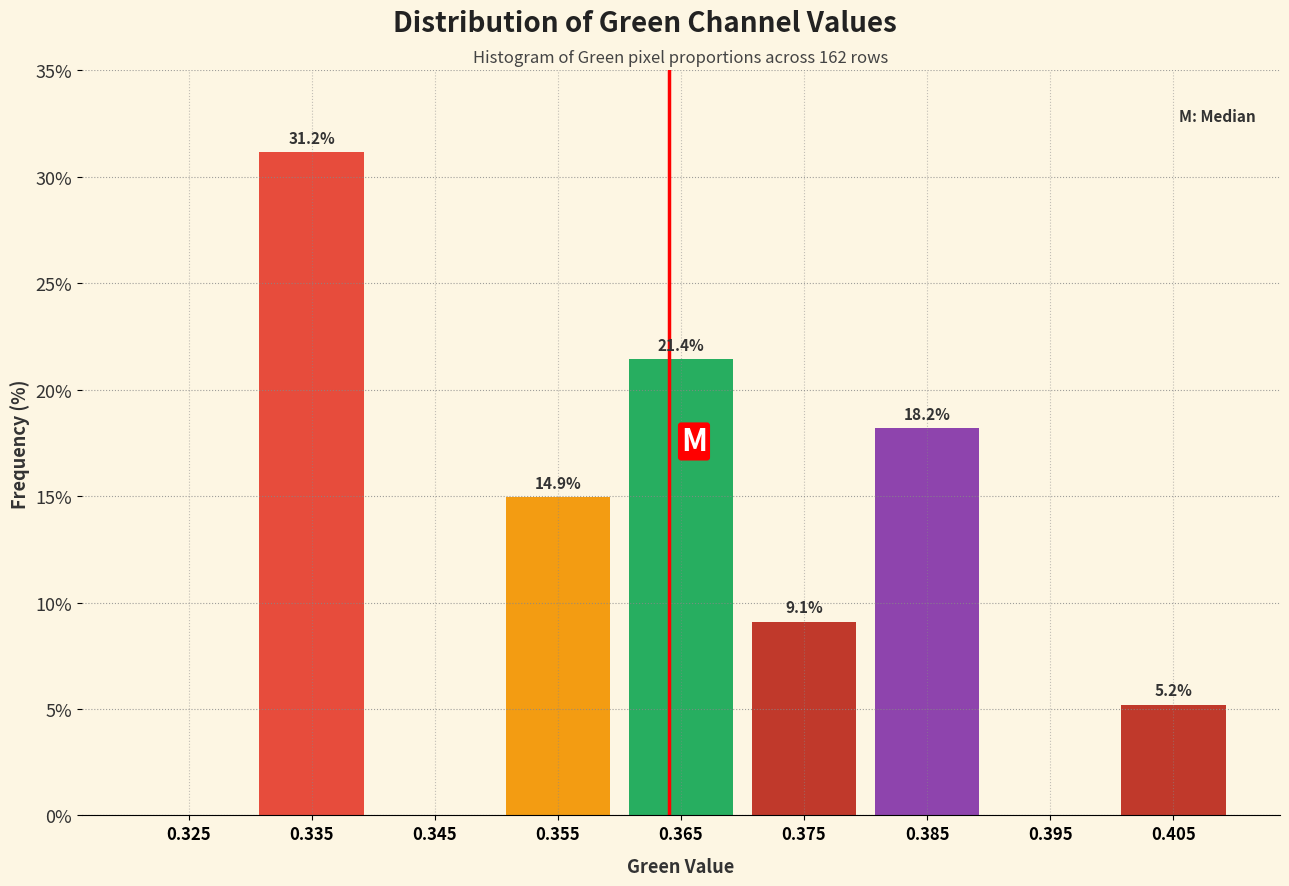

Which range on the x-axis has the tallest bar?

0.33 to 0.34